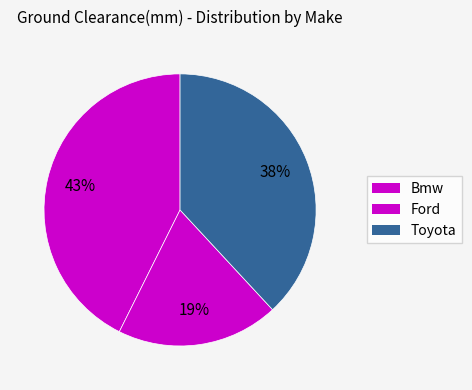

How many slices are in this pie chart?

3